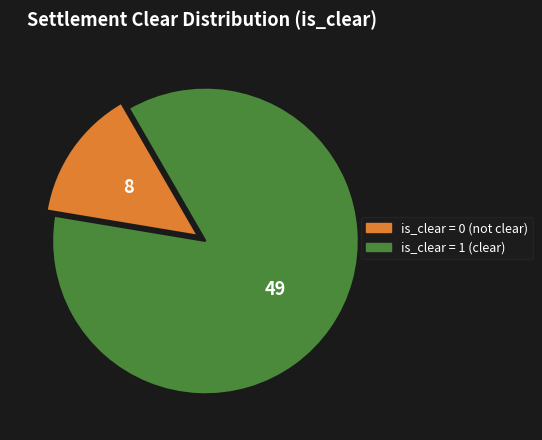

What is the ratio of the value at is_clear = 1 (clear) to the value at is_clear = 0 (not clear)?

6.1